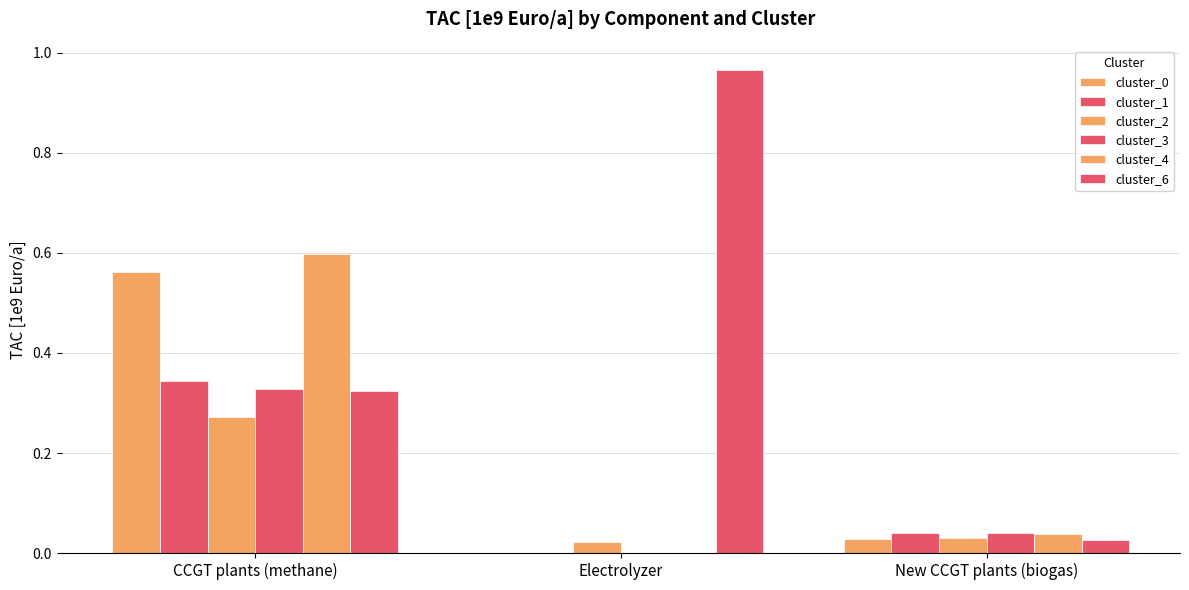

Does the chart contain stacked bars?

No